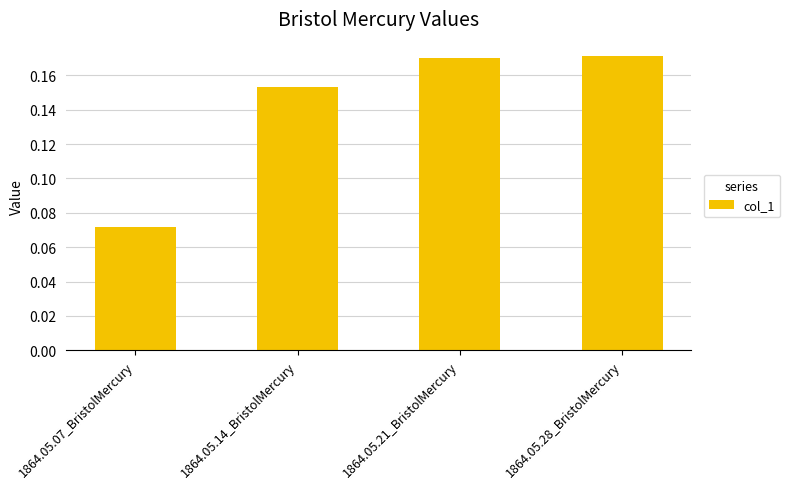

Which label corresponds to the smallest value in the chart?

1864.05.07_BristolMercury